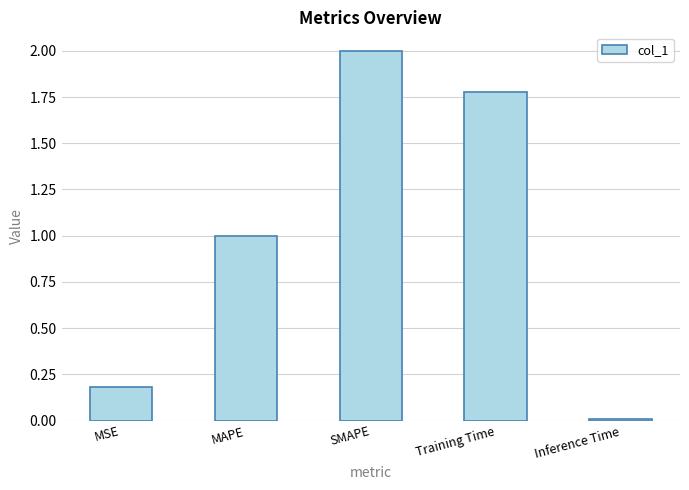

What is the change in value from MAPE to SMAPE?

+1.0